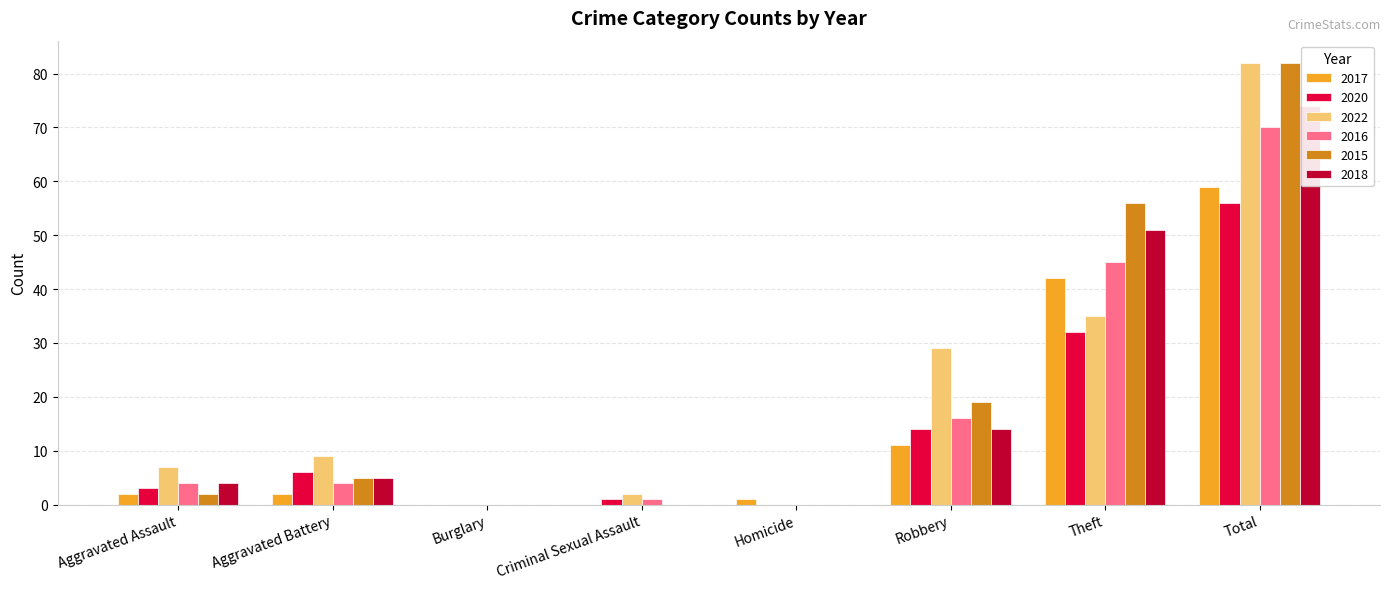

Where does the 2017 series first go above 2?

Robbery